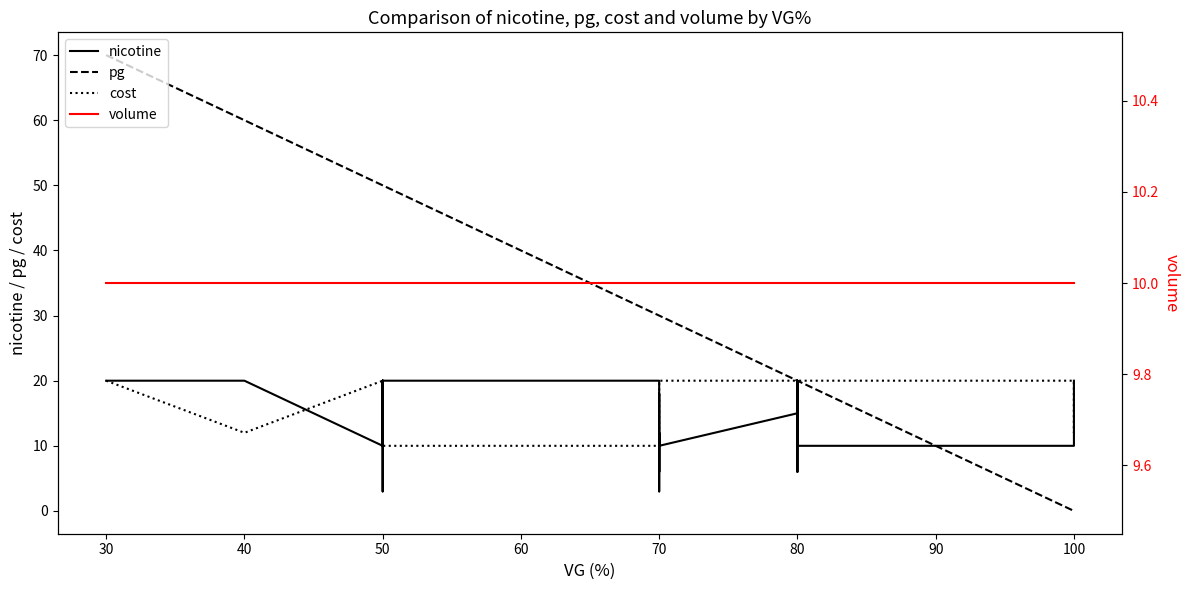

Is it true that volume equals 13 at 100?

False